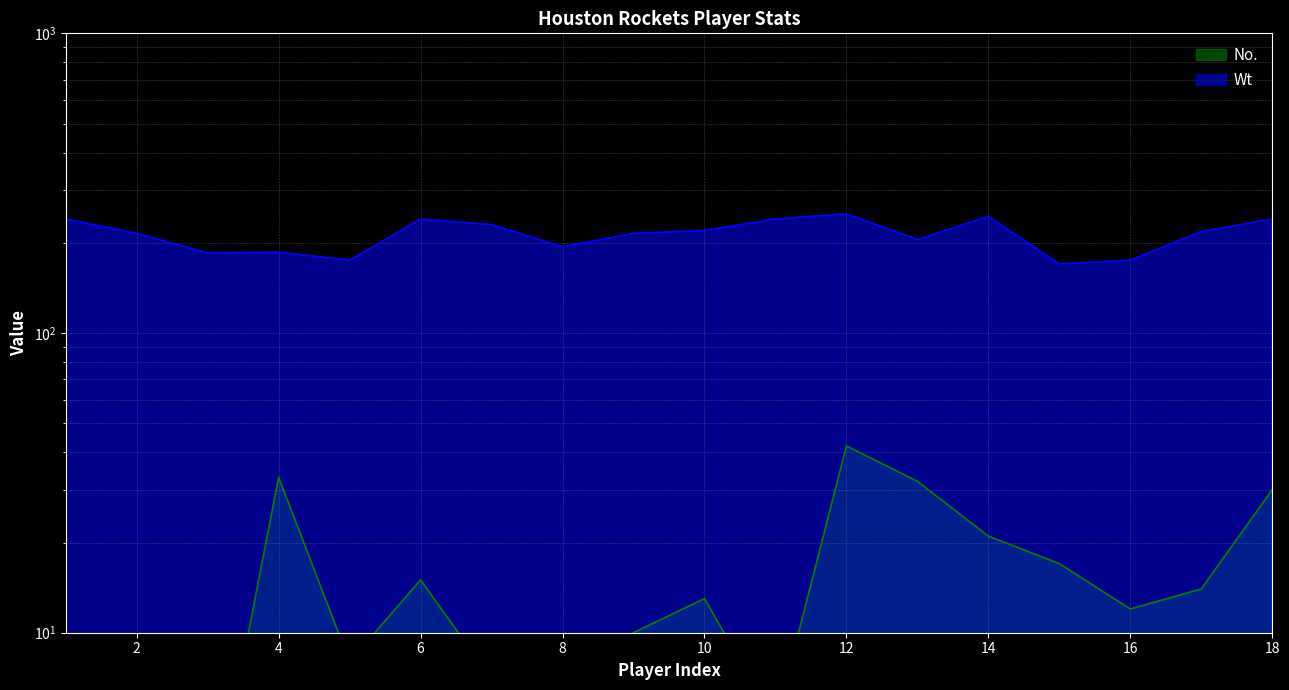

Is it true that Wt equals 240 at 6?

True